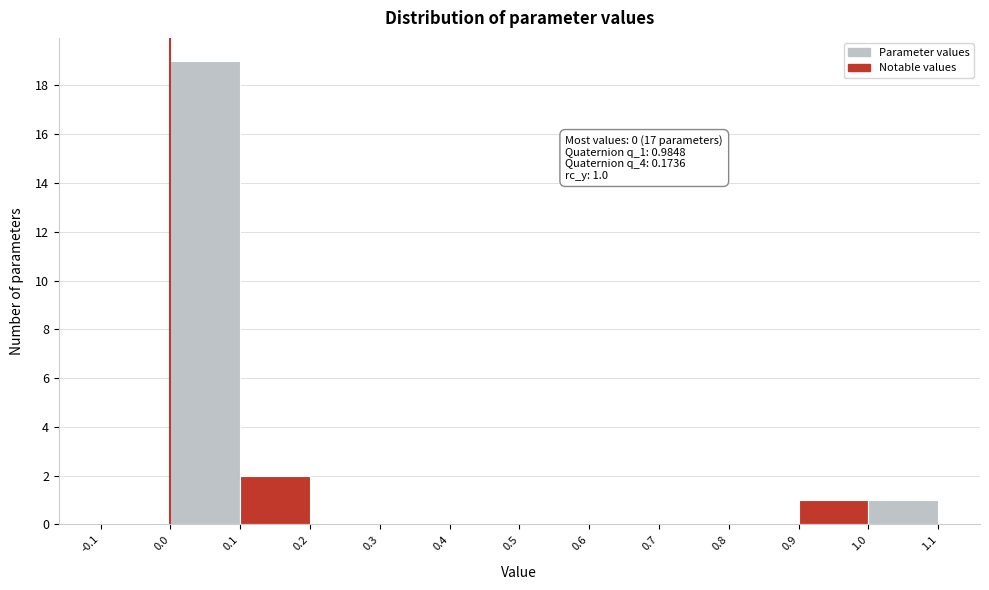

Over which range of the x-axis is the bar tallest?

0.0 to 0.1